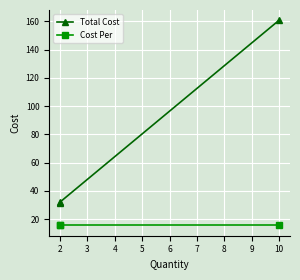

How many categories are shown in the chart?

3